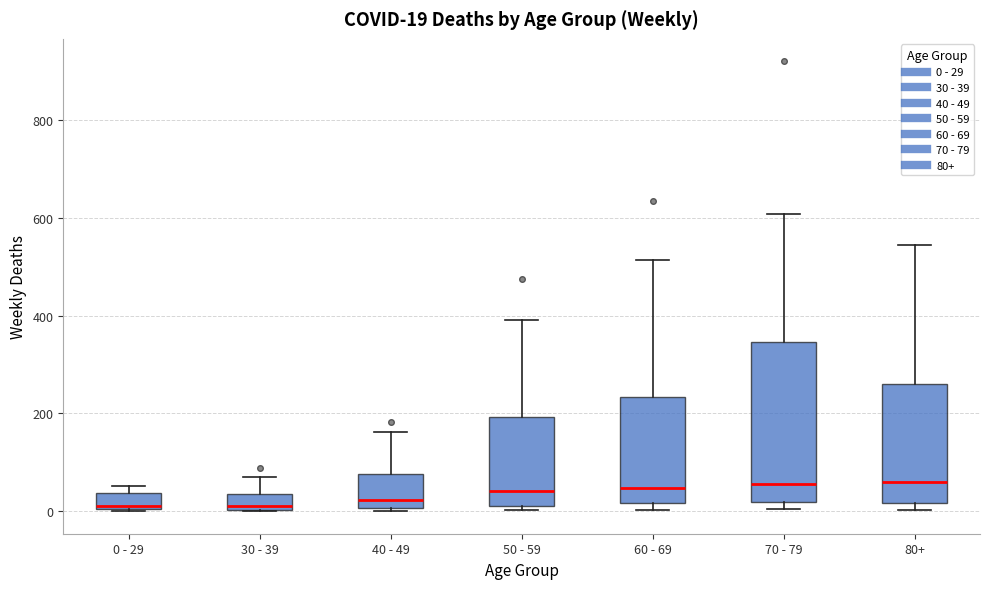

Which box is the tallest, from its lower edge to its upper edge?

70 - 79